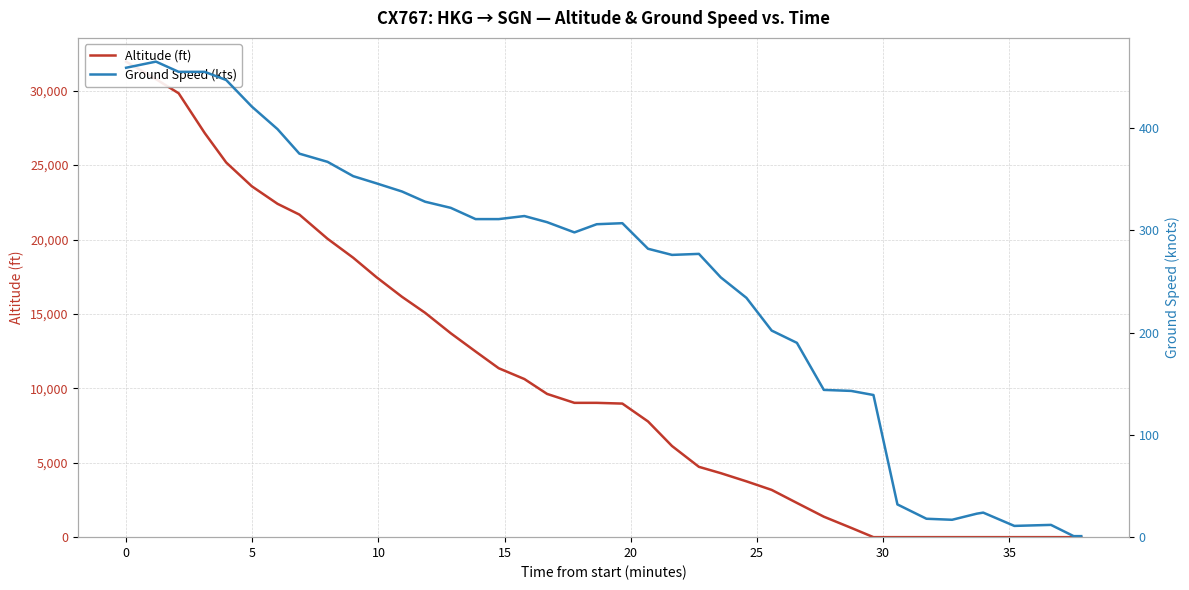

How many positive values does the altitude series have?

30